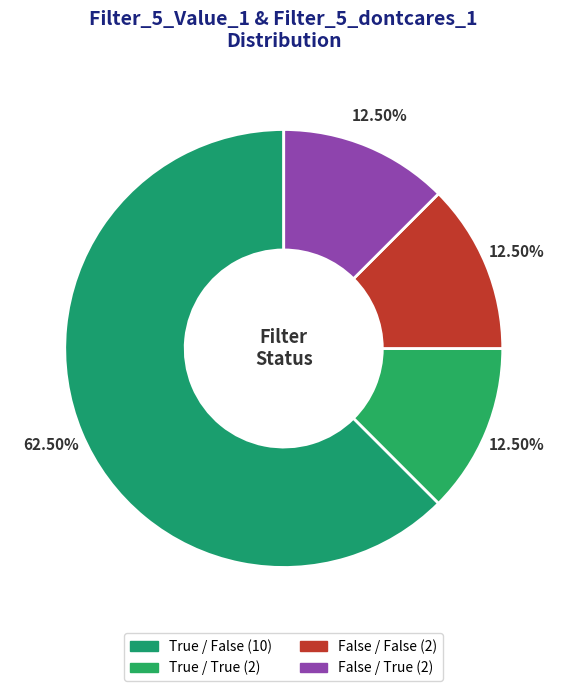

How many segments does this pie chart have?

4